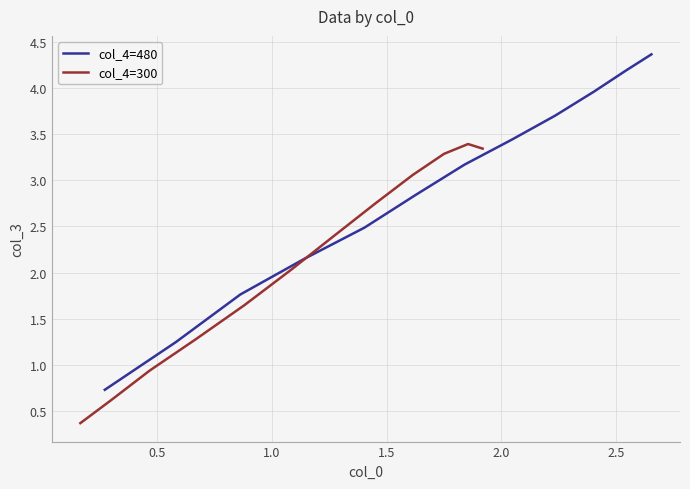

What is the total value across all series at 0.5?

1.9